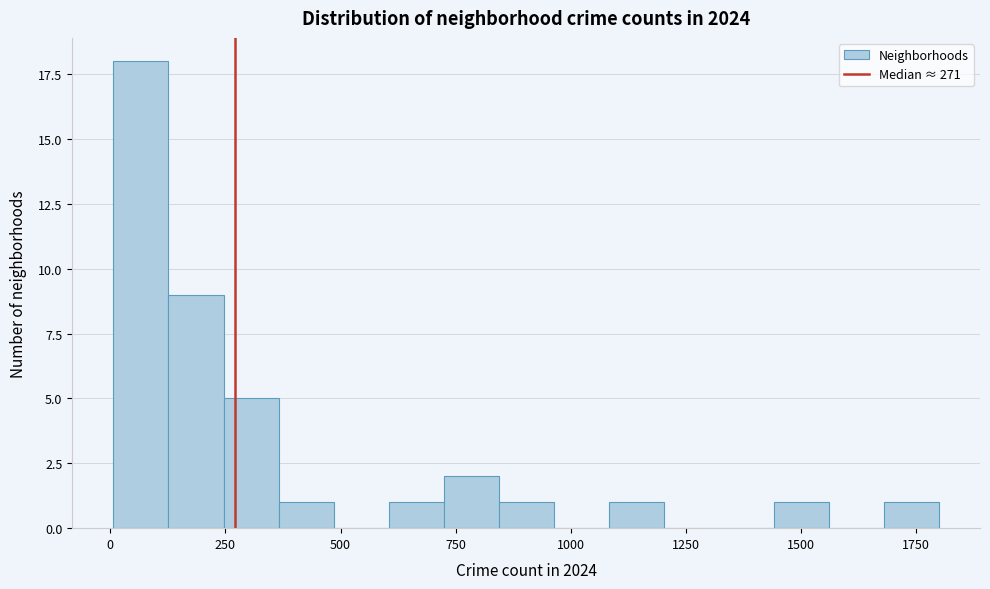

Around what value on the x-axis is the tallest bar? Give the approximate position of its centre, as read against the axis.

50